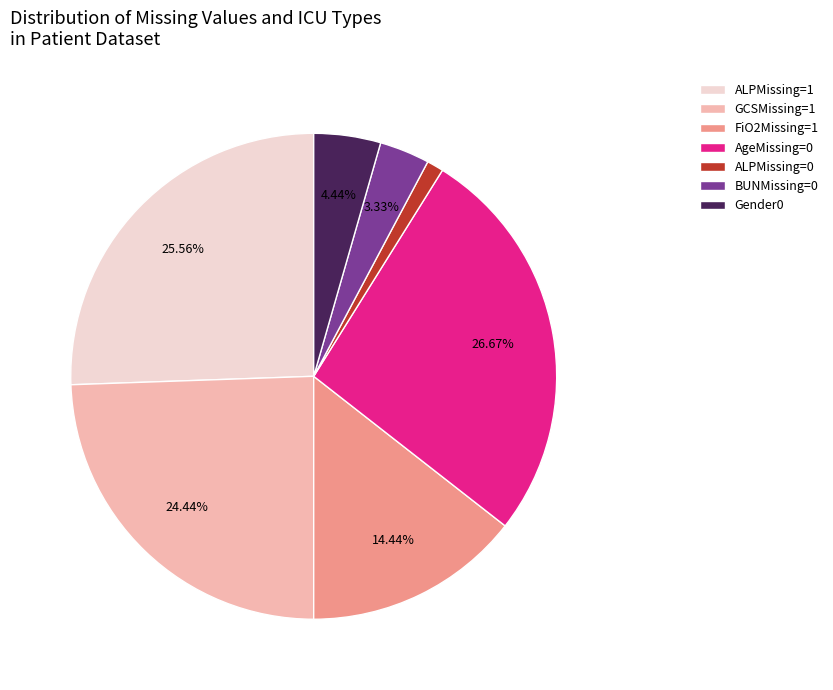

Which has a higher value, AgeMissing=0 or BUNMissing=0?

AgeMissing=0